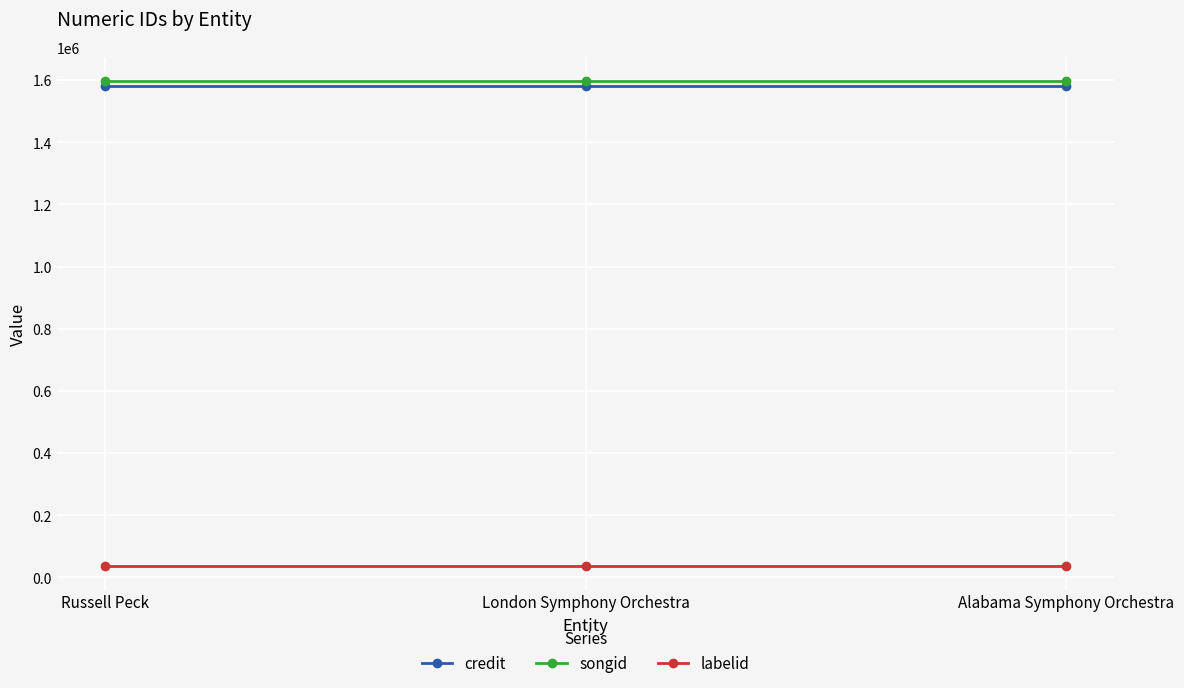

Is the value of songid at Russell Peck greater than the value of labelid at Russell Peck?

Yes